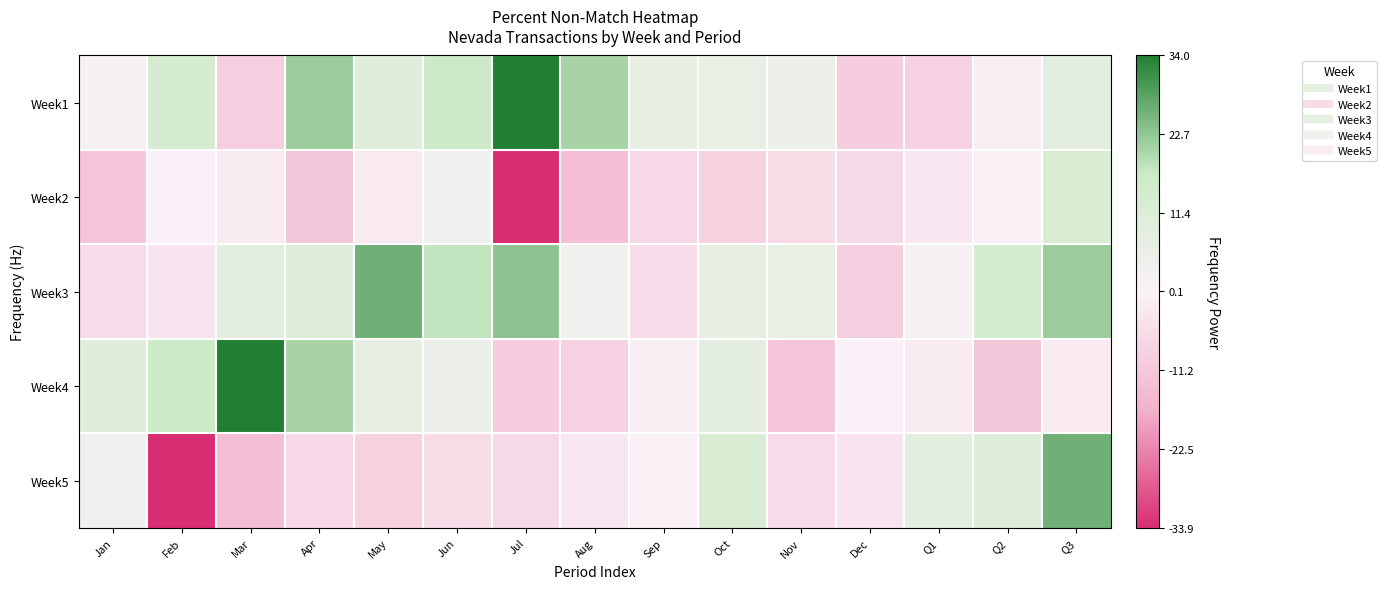

What is the greatest value displayed?

34.0